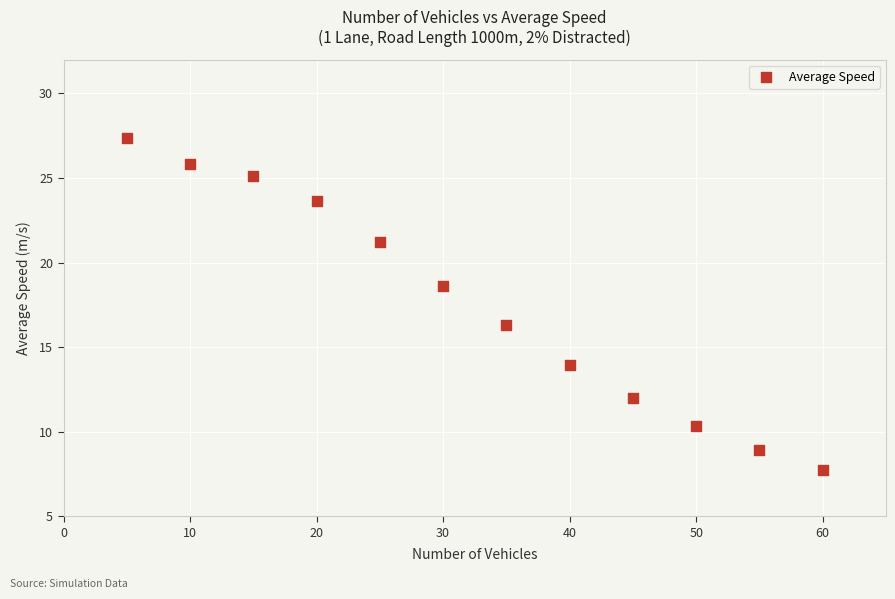

What is the average X value?

32.5